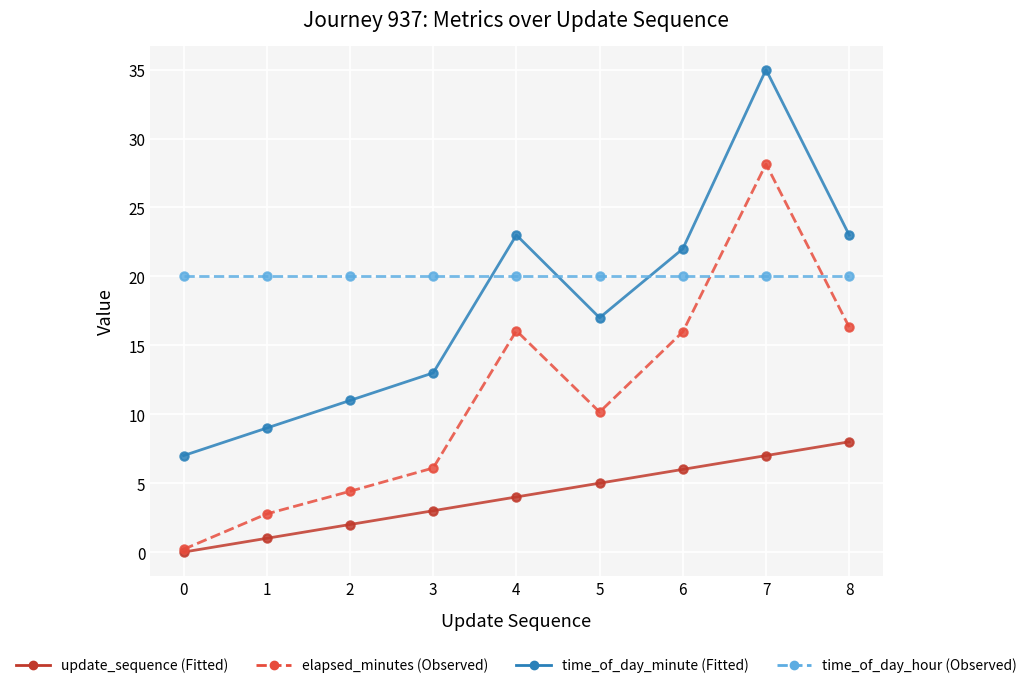

True or false: elapsed_minutes (Observed) and time_of_day_minute (Fitted) intersect in this chart.

False